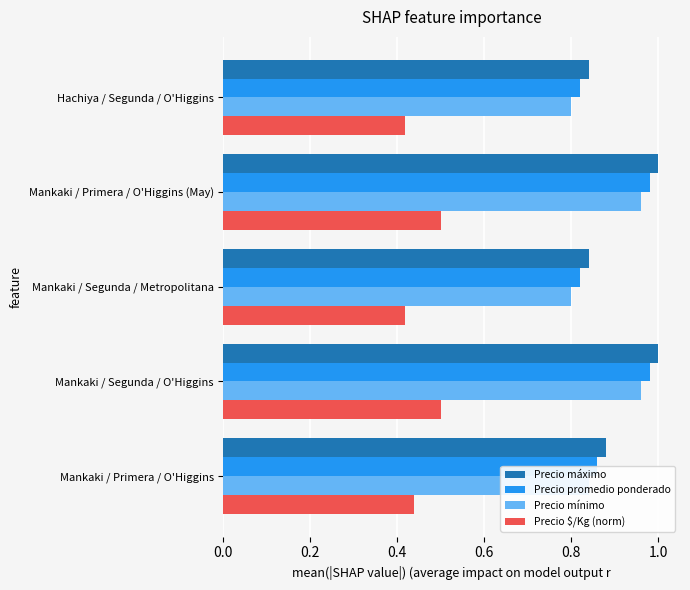

The value of Precio $/Kg (norm) at Mankaki / Segunda / Metropolitana is 0.3. True or false?

False